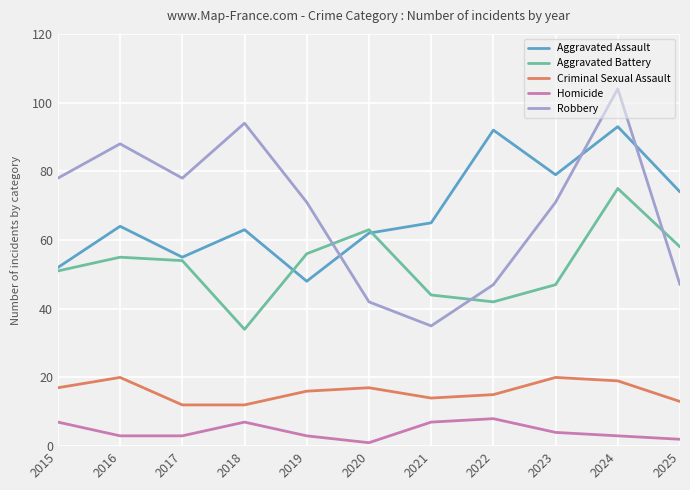

What is the difference between the maximum and minimum values in the Robbery series?

69